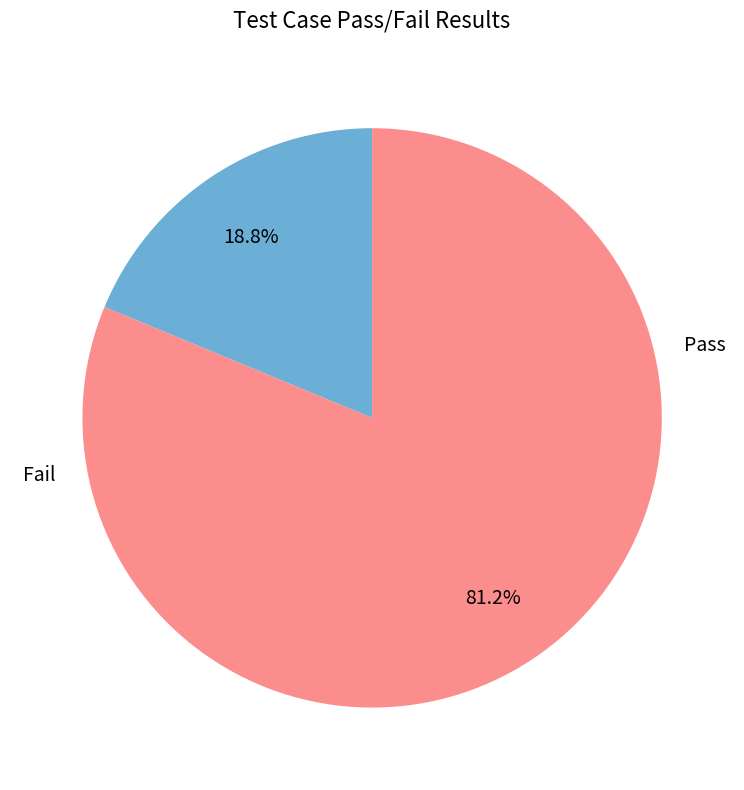

What is the smallest slice in the pie chart?

Pass